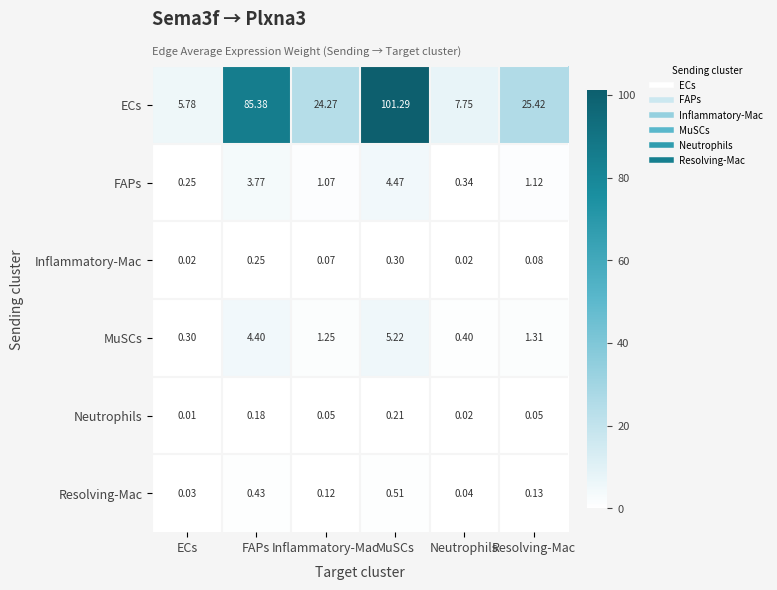

Is the value of Resolving-Mac at MuSCs greater than the value of FAPs at Neutrophils?

Yes